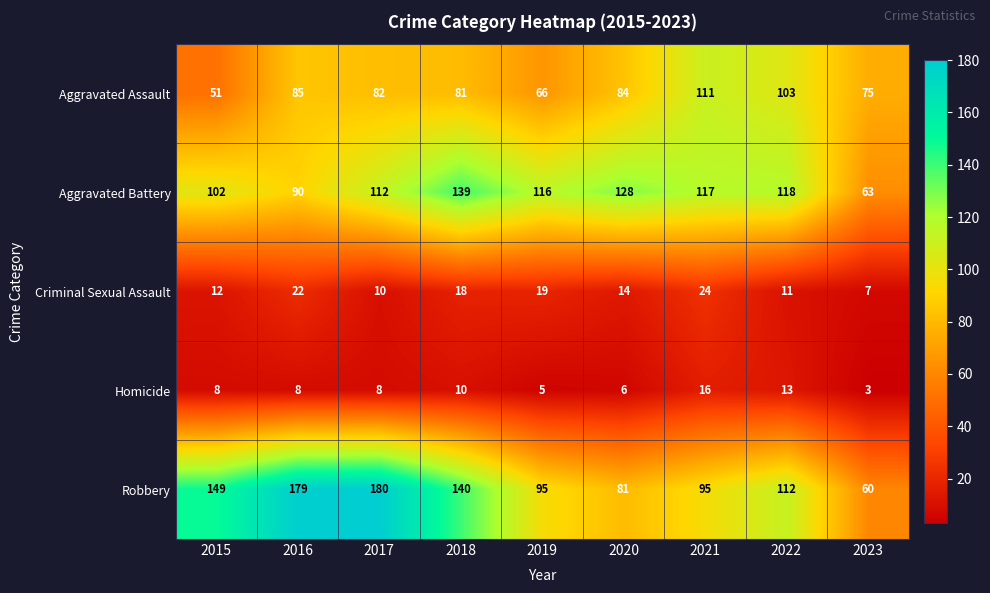

The value of Homicide at 2021 is 16. True or false?

True